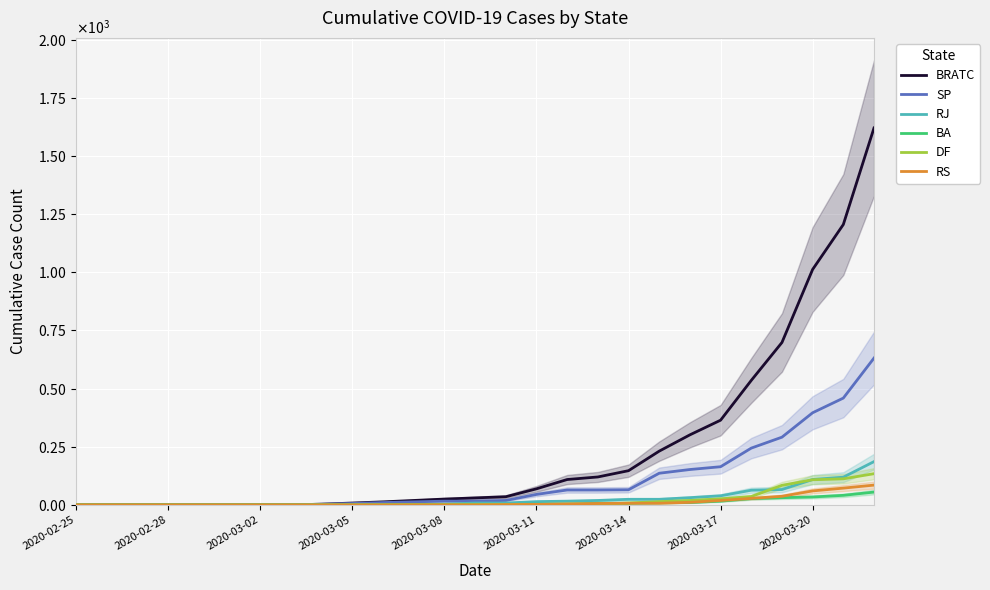

True or false: SP and BRATC intersect in this chart.

False